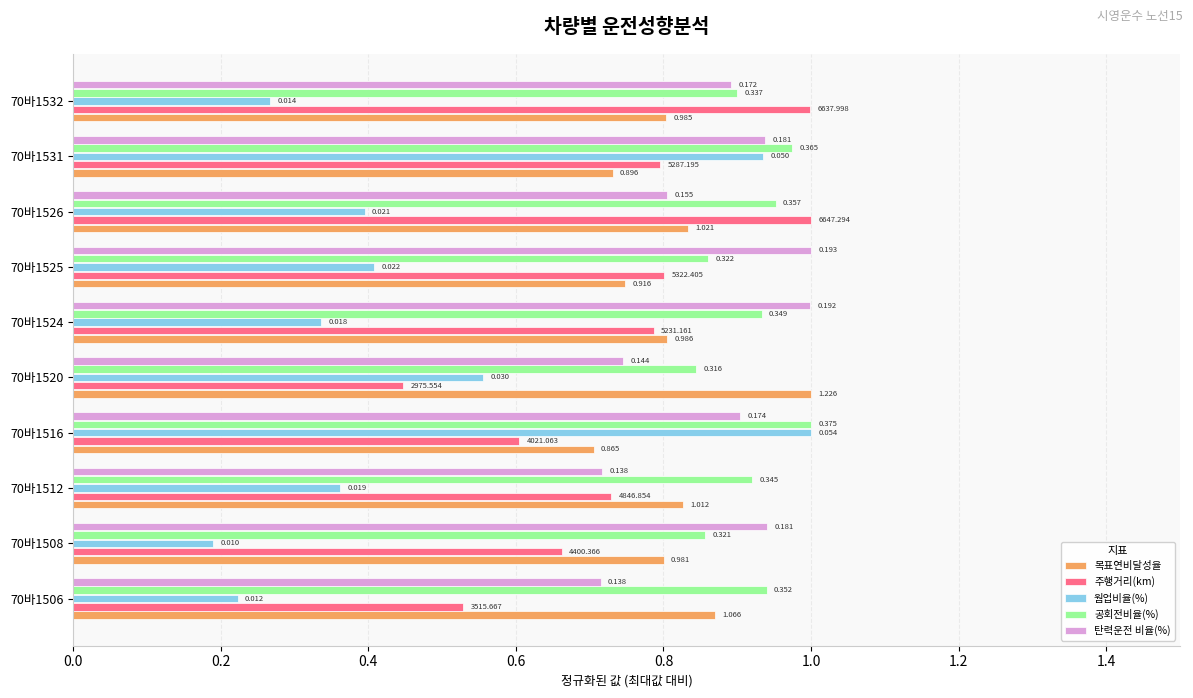

Which series has the largest total across all categories?

공회전비율(%)